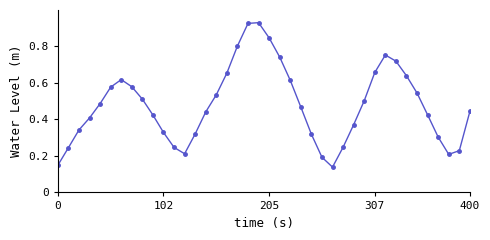

True or false: the data has more than 0 interior local peaks.

True